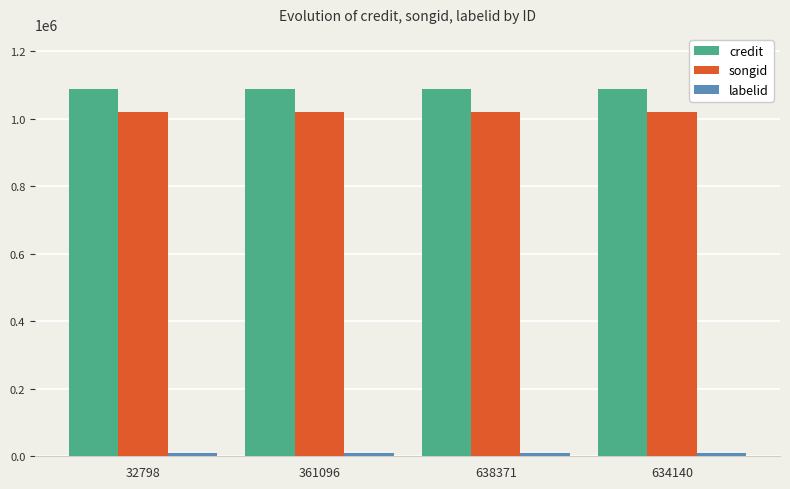

What is the maximum value shown in the chart?

1087809